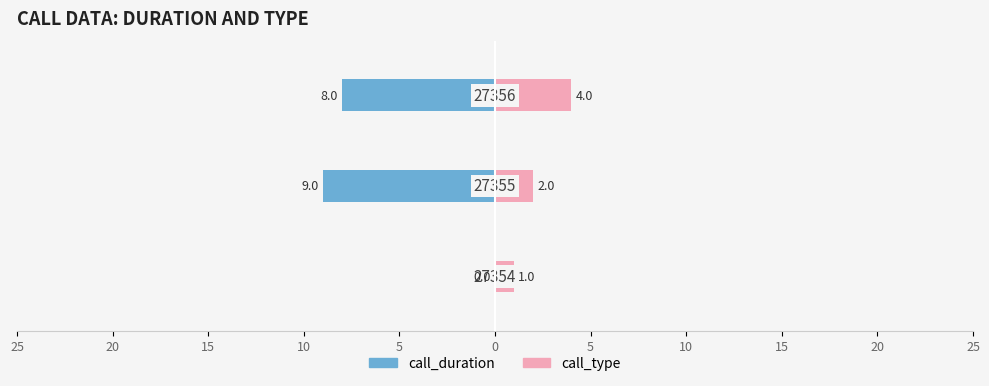

The value of call_duration at 15 is -4. True or false?

False